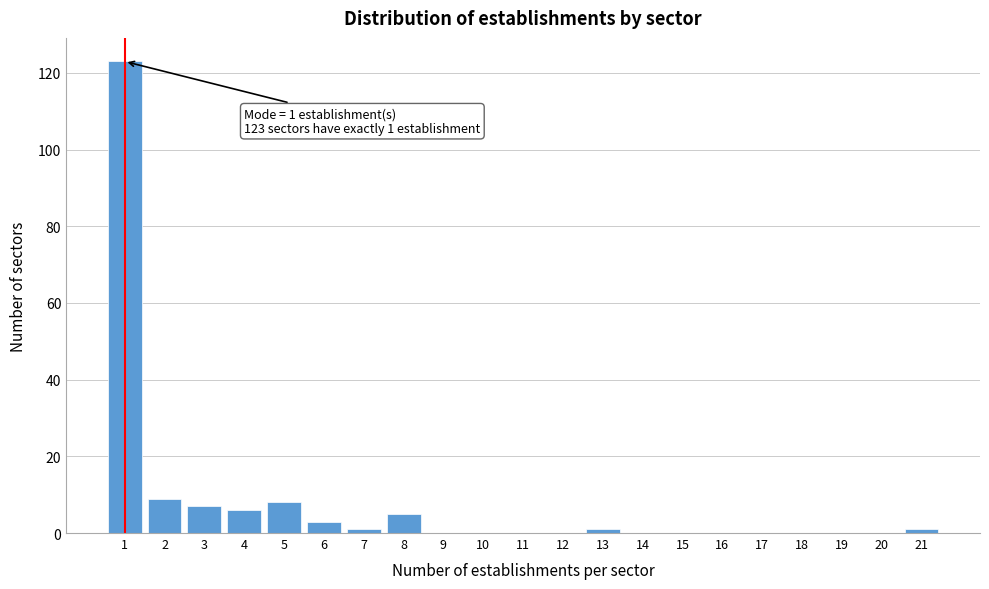

Reading right to left, list all the values displayed in this chart.

21=1	20=0	19=0	18=0	17=0	16=0	15=0	14=0	13=1	12=0	11=0	10=0	9=0	8=5	7=1	6=3	5=8	4=6	3=7	2=9	1=123